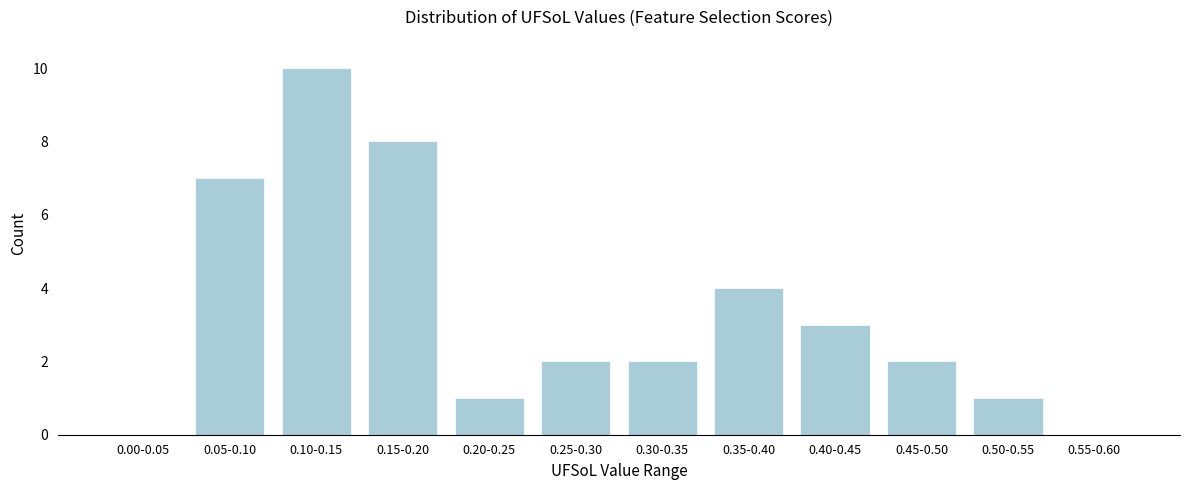

What is the change in value from 0.25-0.30 to 0.40-0.45?

+1